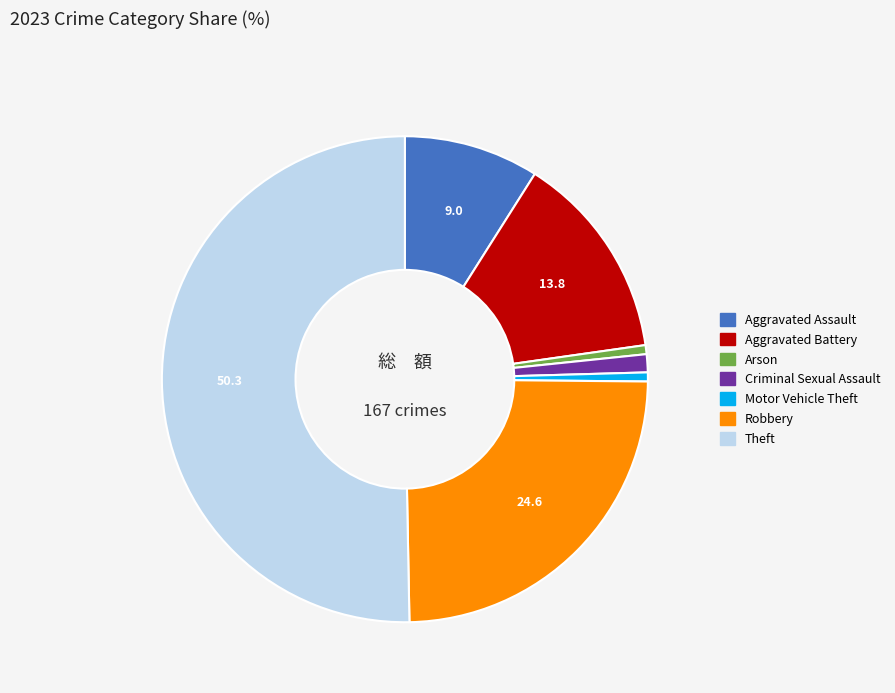

Is it true that Criminal Sexual Assault is 7% of the pie?

False